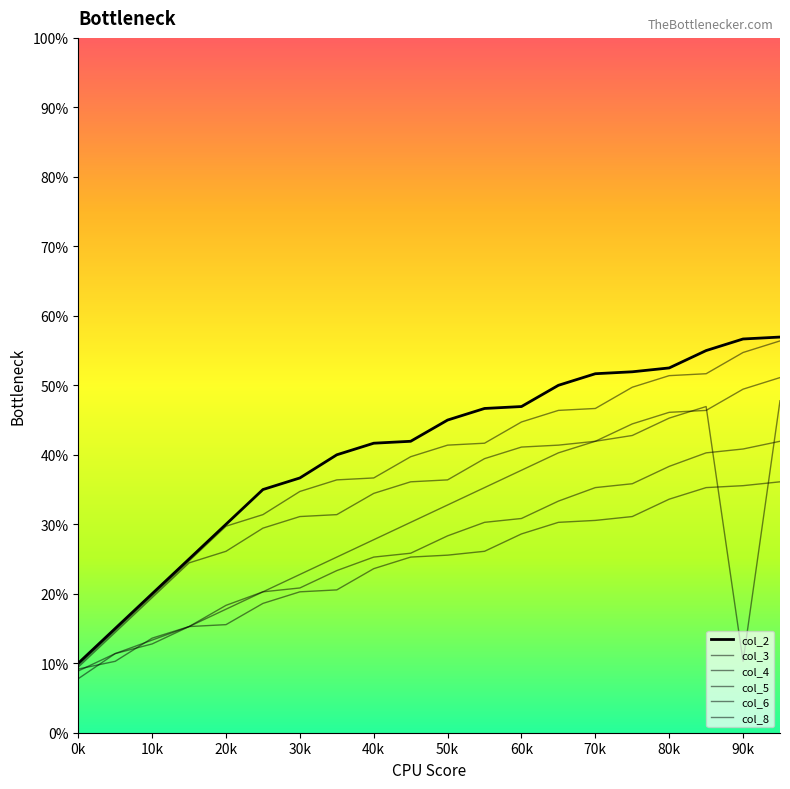

Does the chart display data point markers on the line(s)?

No